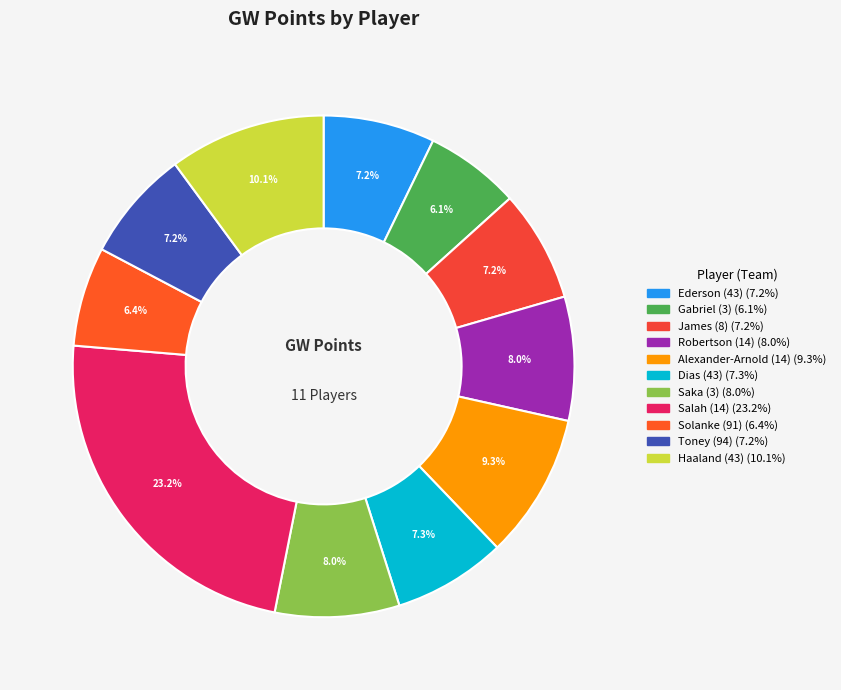

To the nearest percent, what portion does Alexander-Arnold (14) represent?

9%